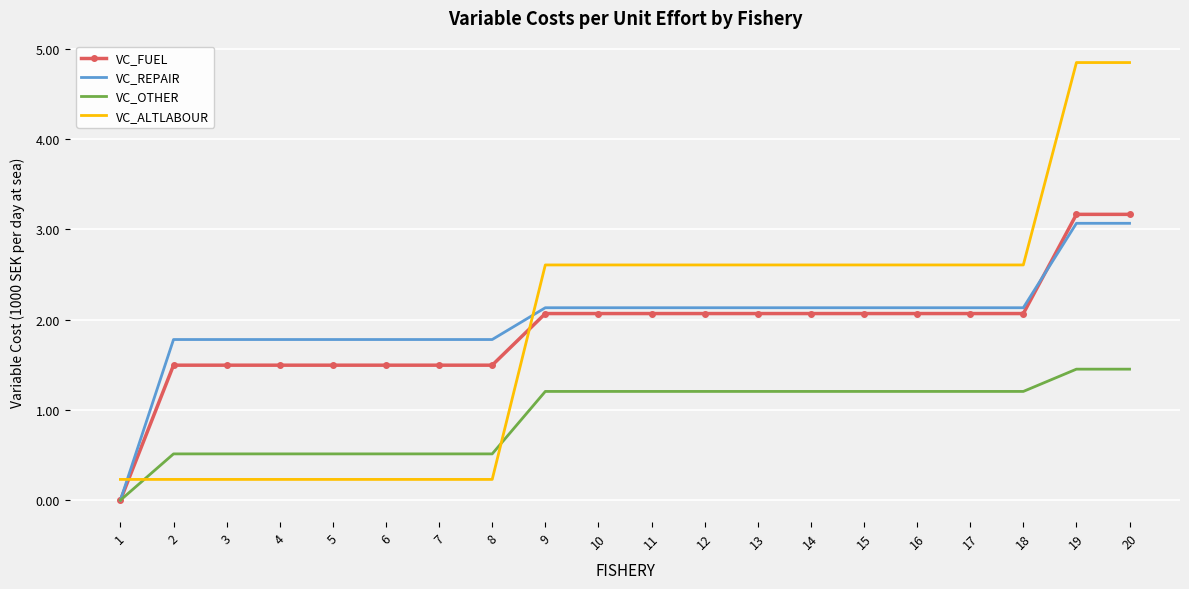

What are all the series names shown in the legend?

VC_FUEL, VC_REPAIR, VC_OTHER, VC_ALTLABOUR